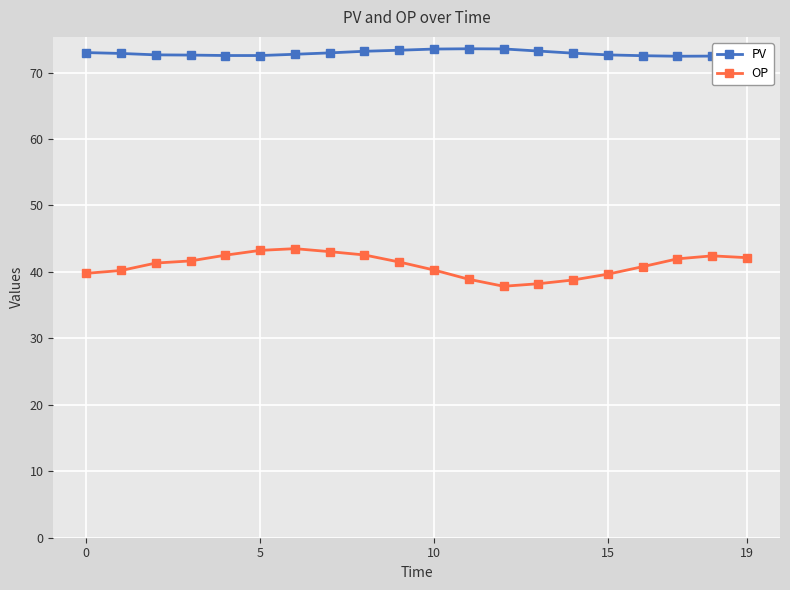

What is the value of the OP point at the 20th from the left?

42.1